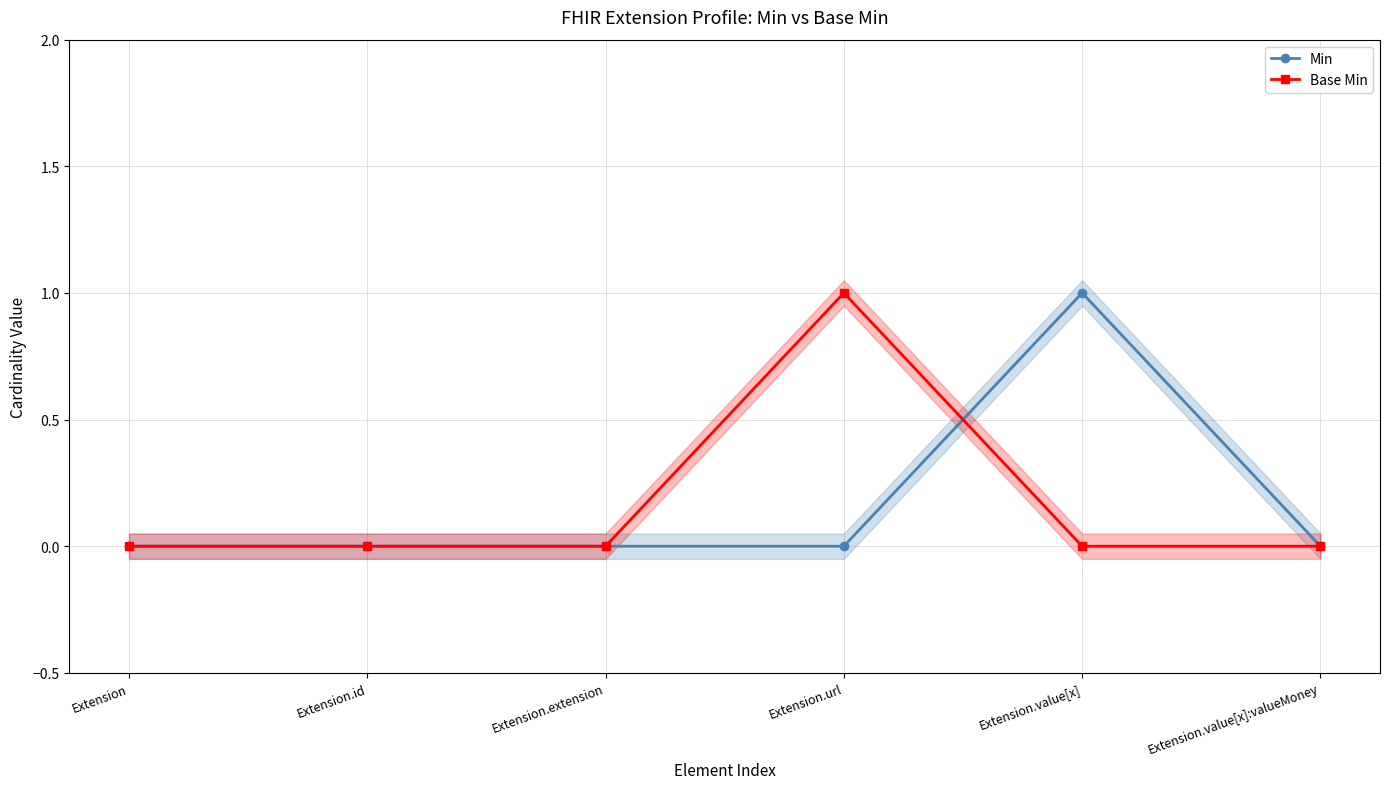

Which has a higher value, Extension.value[x]:valueMoney or Extension.id?

Extension.value[x]:valueMoney